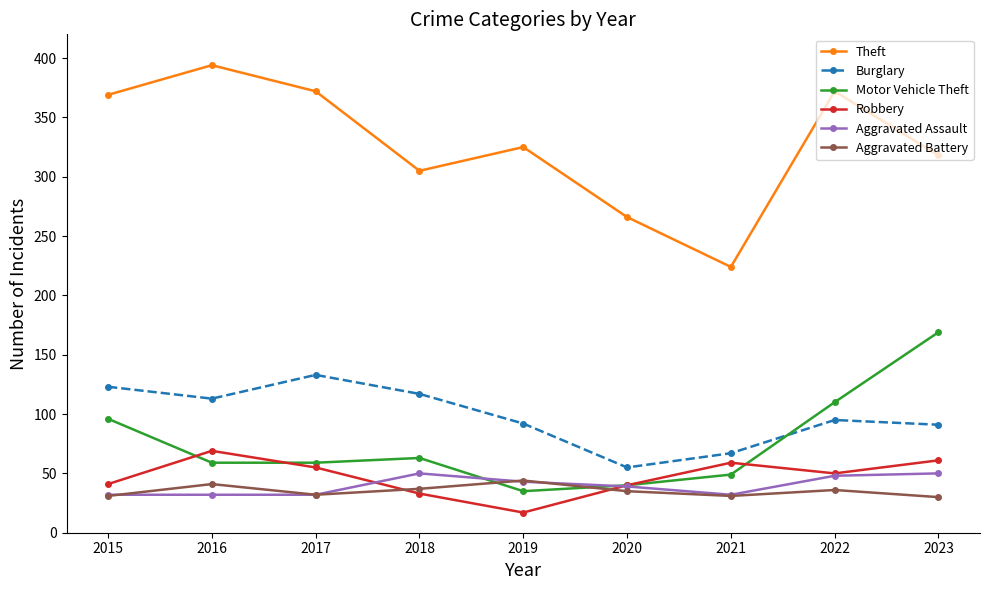

What is the difference between the Burglary values at 2019 and 2015?

31